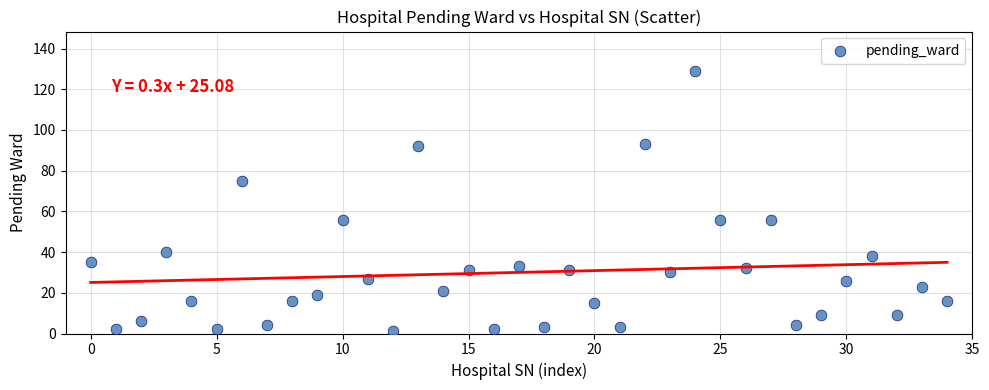

What is the range of Y values (max minus min)?

128